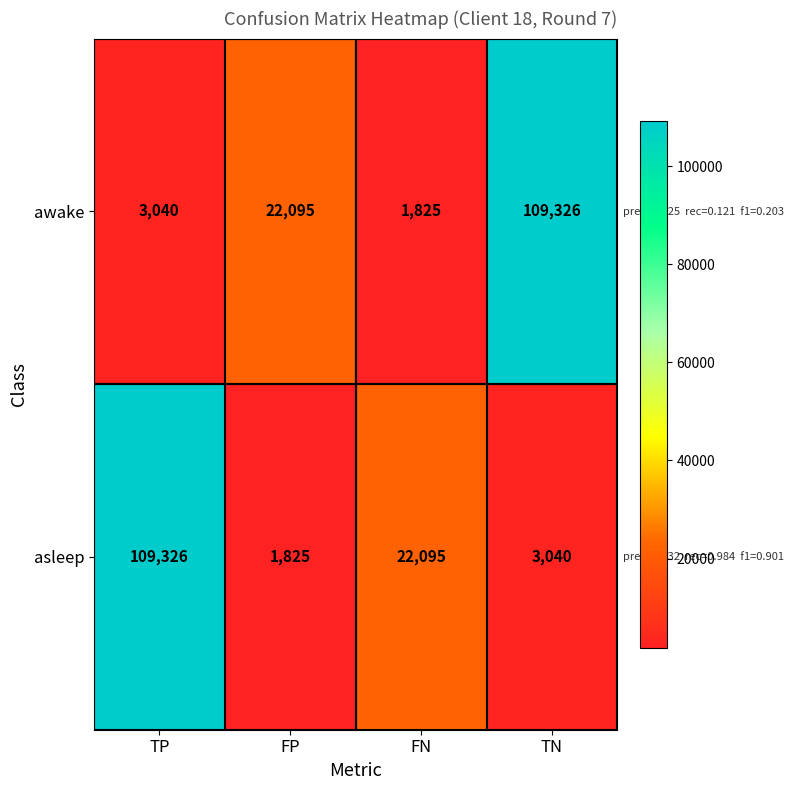

What is the total value across all series at TP?

112366